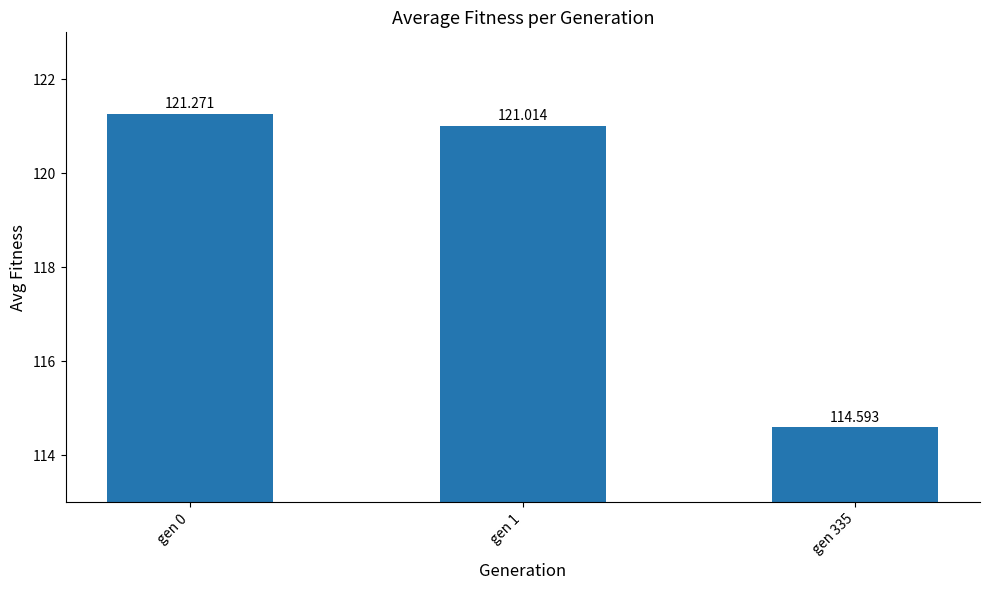

The value at gen 0 is 81.3. True or false?

False